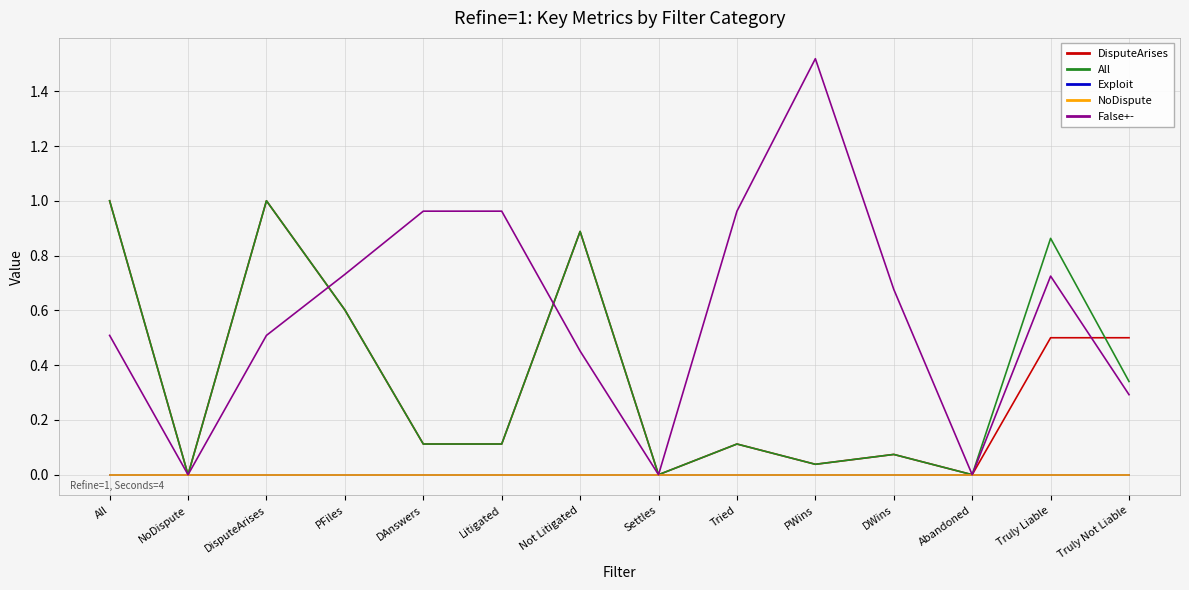

True or false: NoDispute and Exploit cross at least once.

False